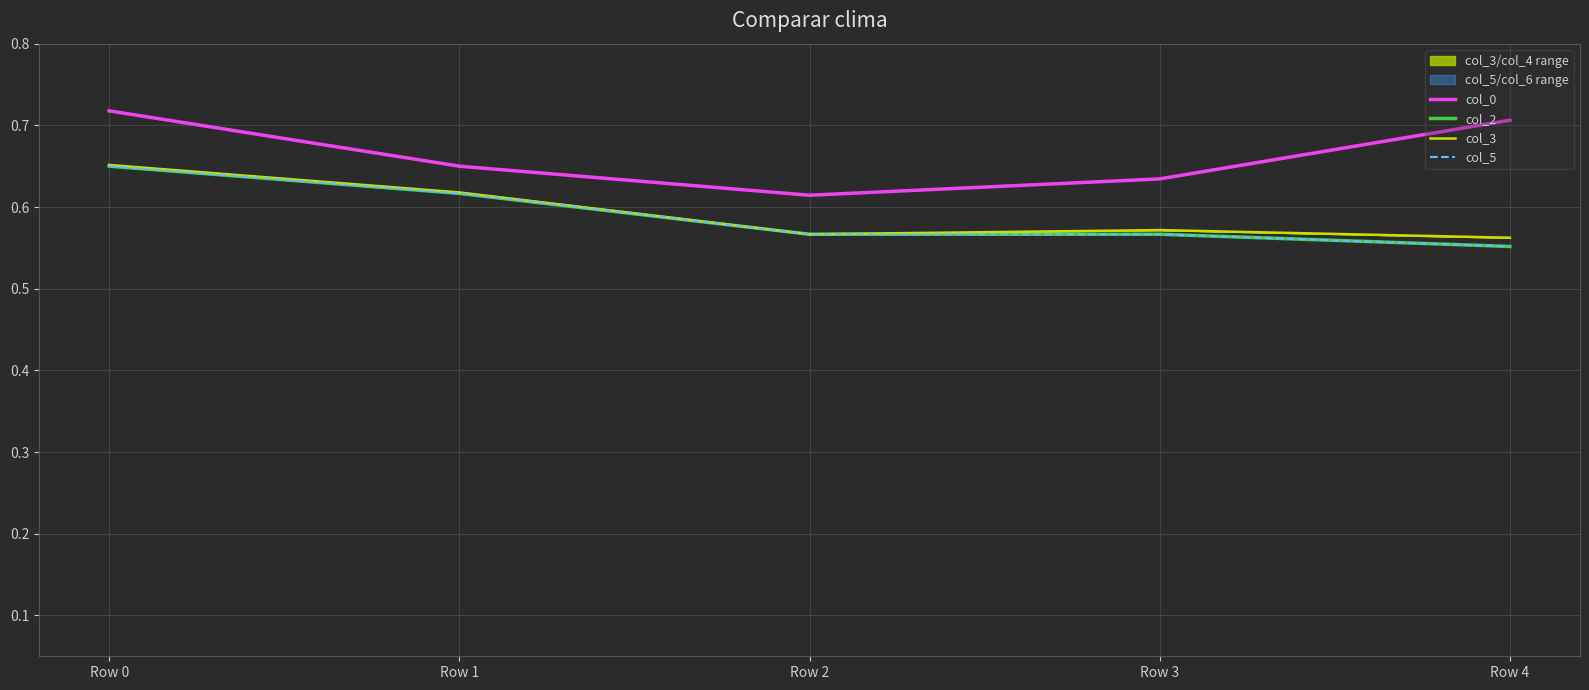

What is the average value of the col_5 series?

0.6